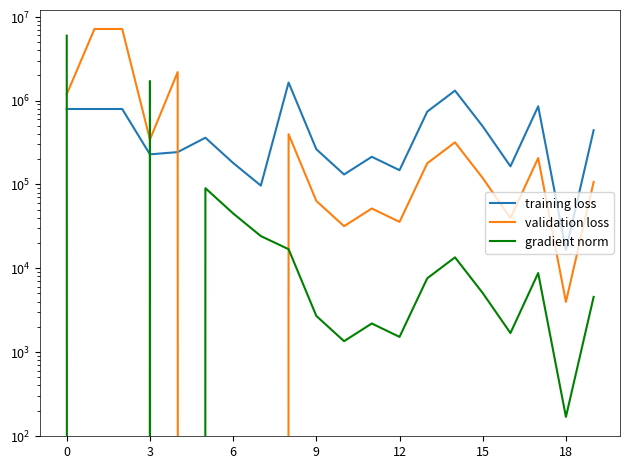

What is the sum of all training loss values?

9915463.7